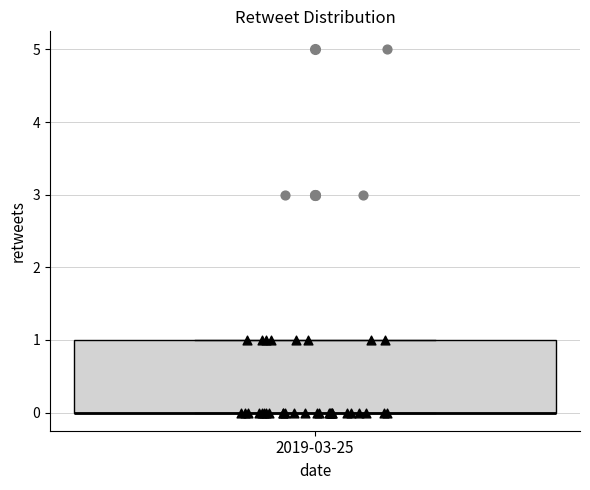

Transcribe this box plot: give where the median line is, the range the box spans, and where the two whiskers end, as read against the y-axis. The values are not printed on the chart, so give them approximately, as read against the axis.

median 0 (drawn on the box's lower edge), box 0 to 1, whiskers 0 to 1